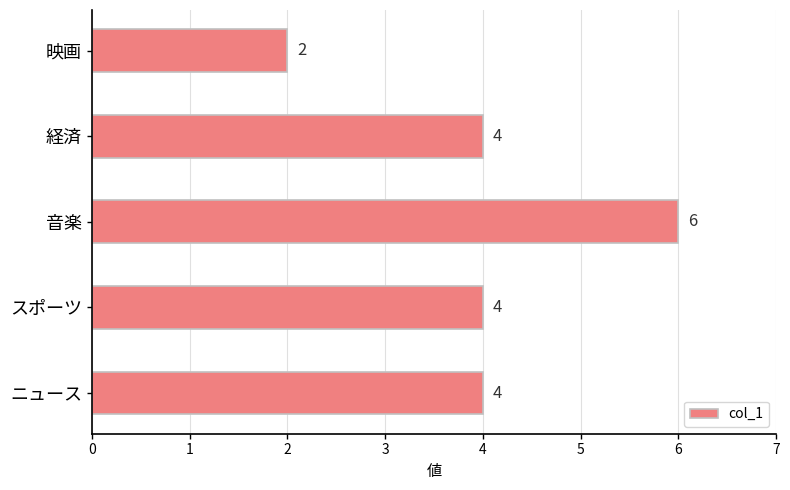

How many bars are there in total?

5